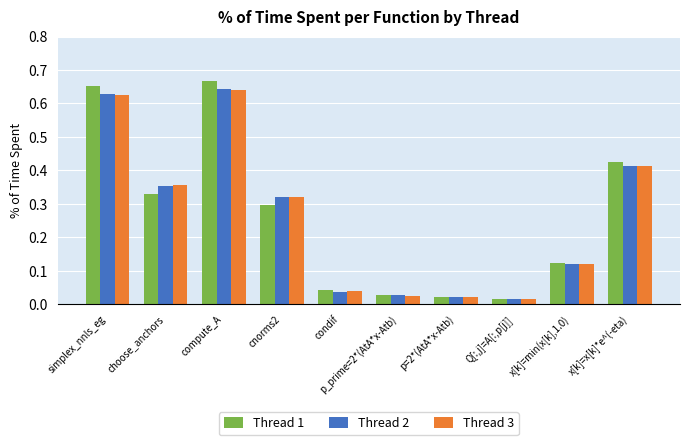

What are all the series names shown in the legend?

Thread 1, Thread 2, Thread 3